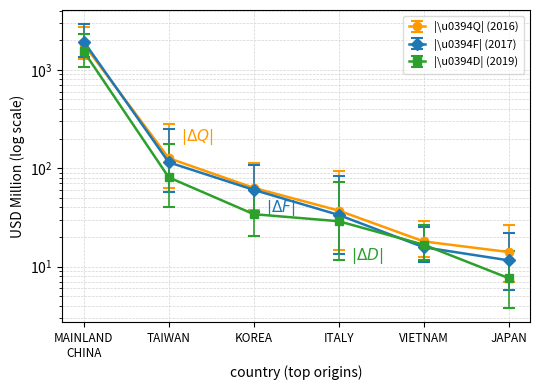

What is the value of the |\u0394Q| (2016) point at the 5th from the left?

18.0